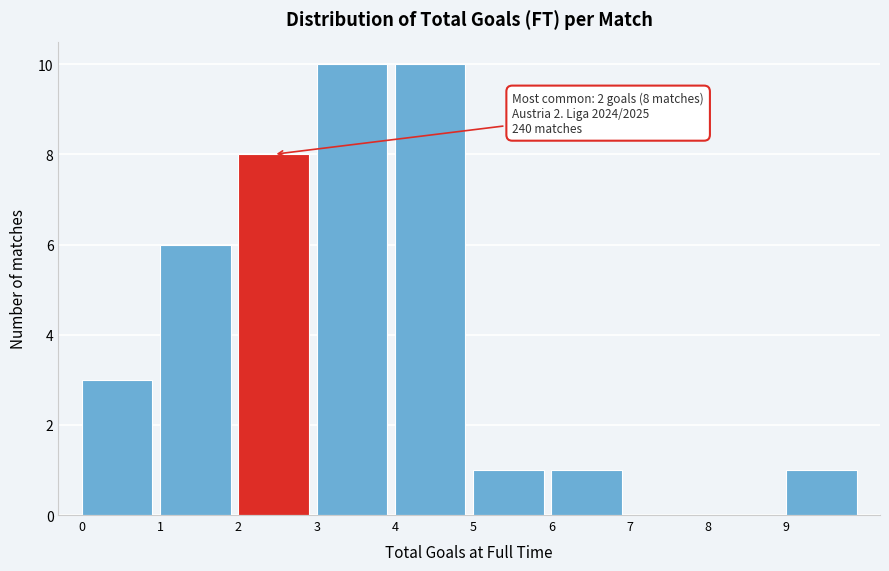

Reading left to right, transcribe all the data shown in this chart.

0=3	1=6	2=8	3=10	4=10	5=1	6=1	7=0	8=0	9=1